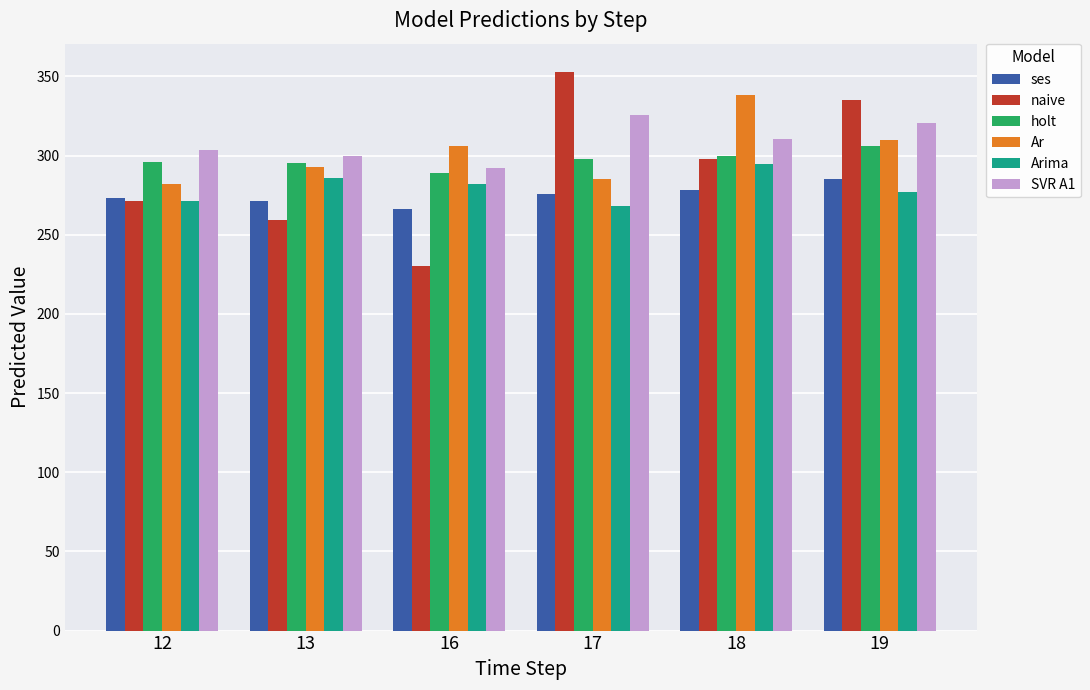

What are all the series names shown in the legend?

ses, naive, holt, Ar, Arima, SVR A1